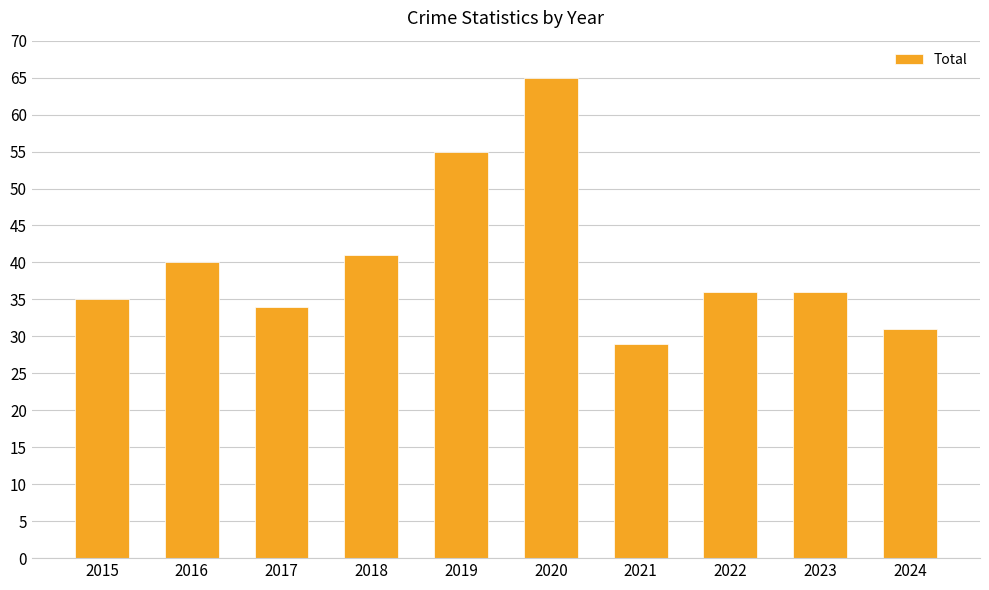

What is the average value?

40